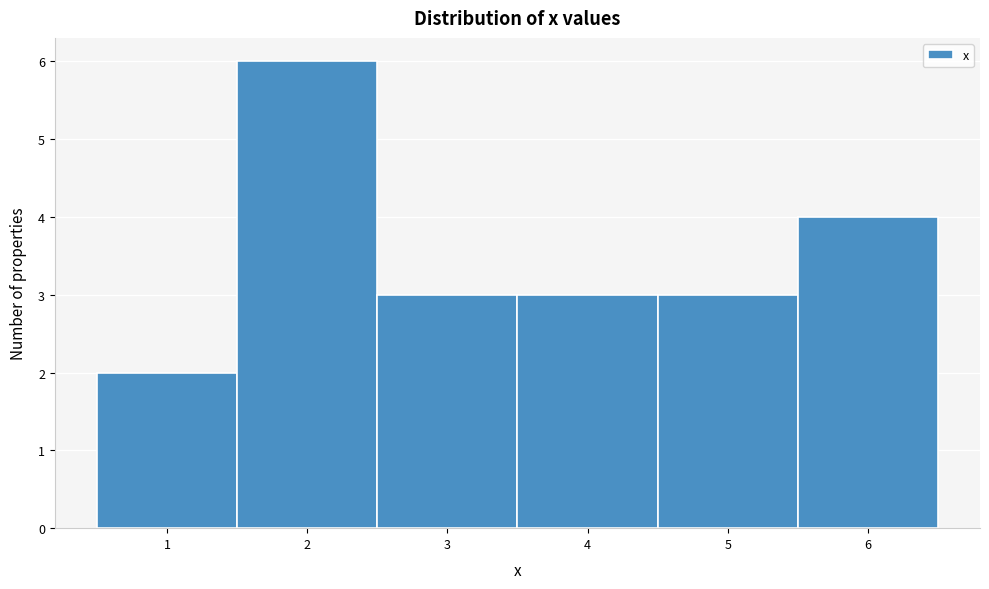

What is the height of the bar covering 4.5 to 5.5 on the x-axis? The values are not printed on the chart, so give them approximately, as read against the axis.

3